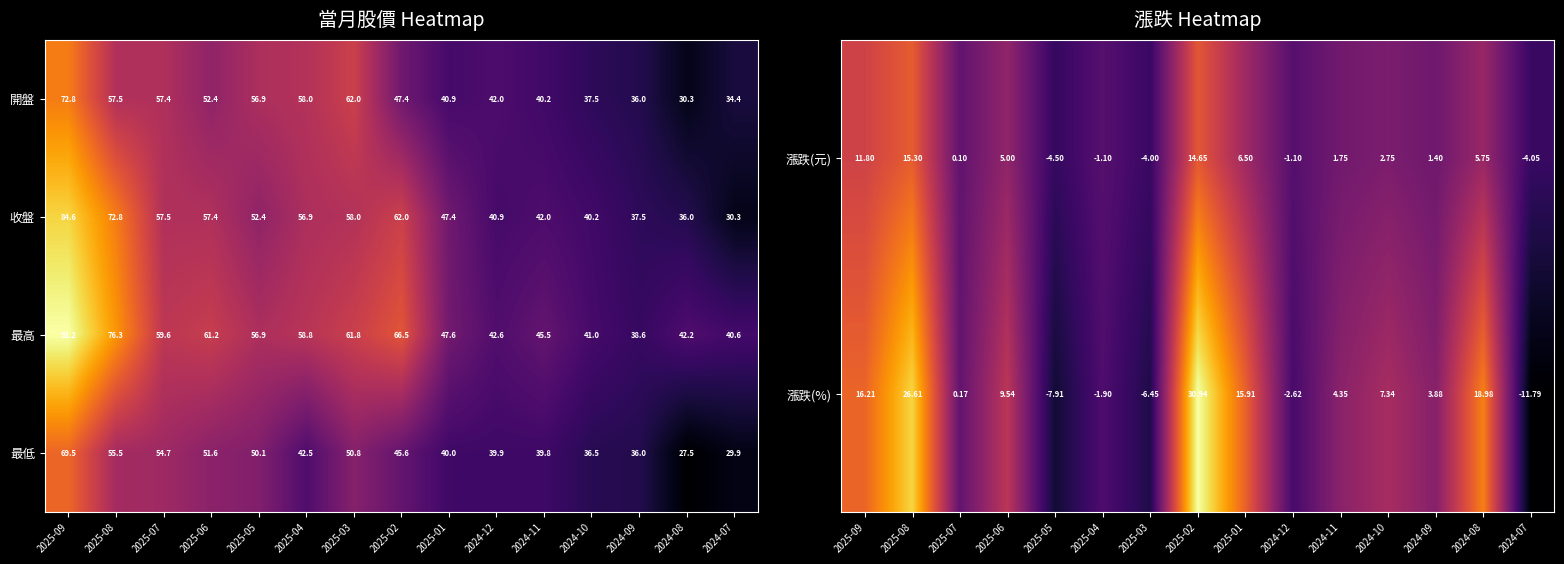

How many data points in 漲跌(%) are less than 4?

7